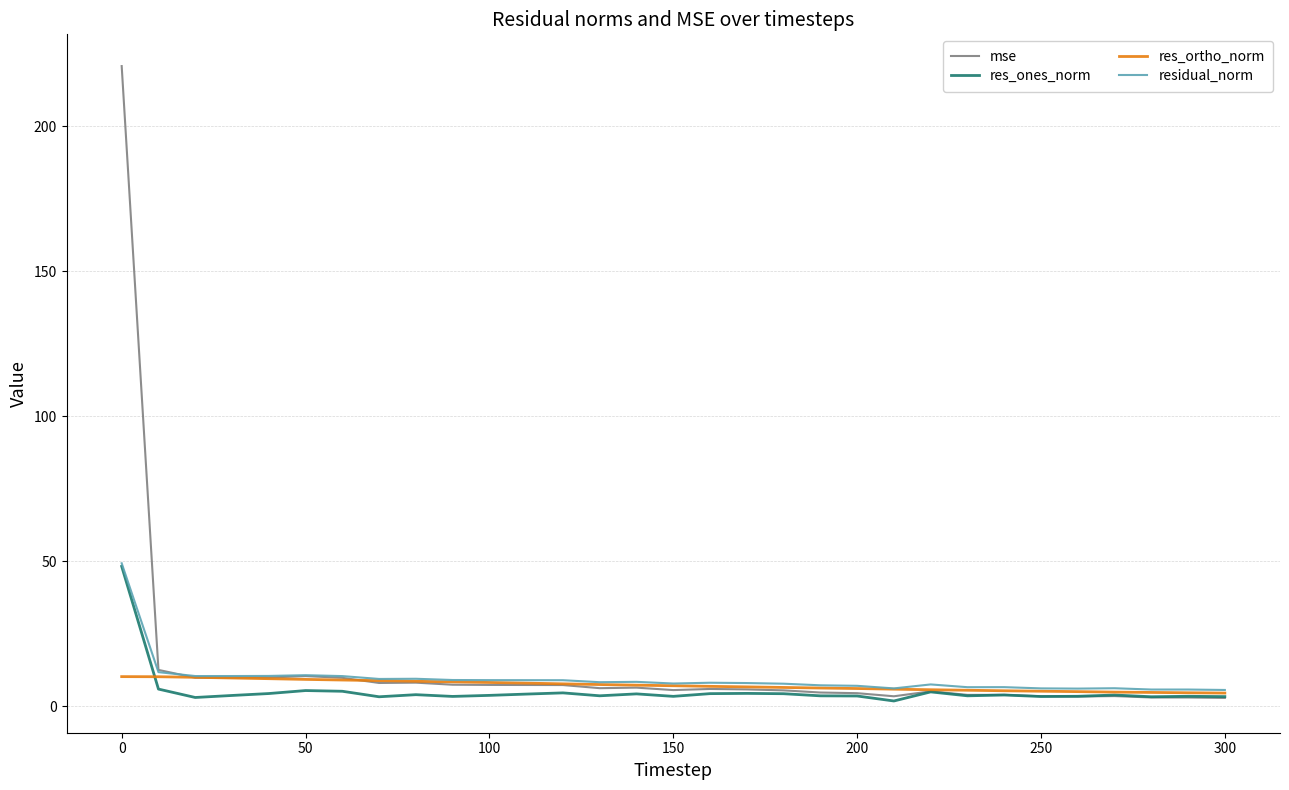

After their last crossing, which series has the higher values: mse or residual_norm?

residual_norm